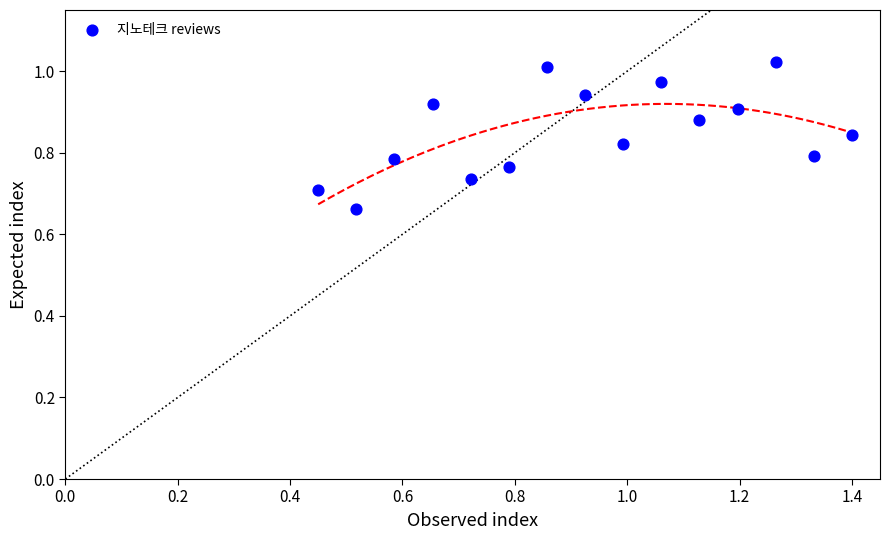

What is the range of Y values (max minus min)?

0.4